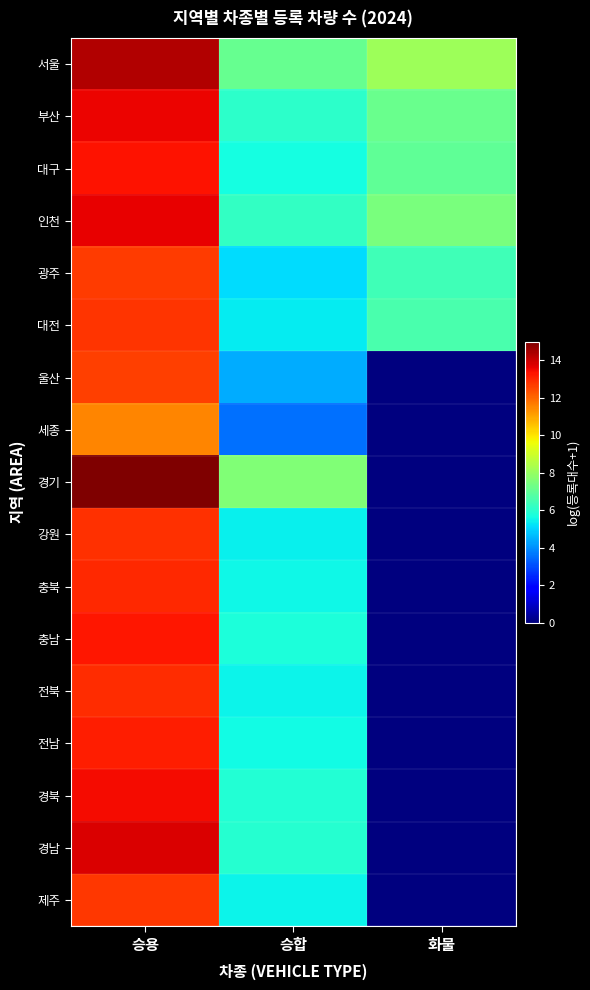

What is the total value across all series at 화물?

42.7